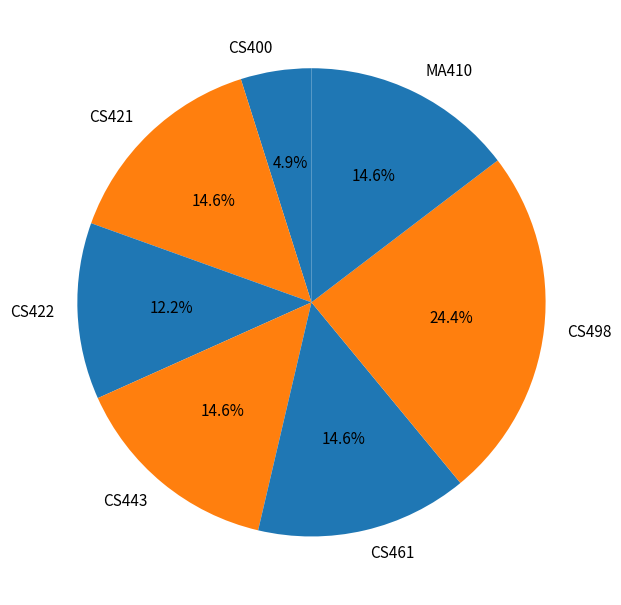

How many segments does this pie chart have?

7